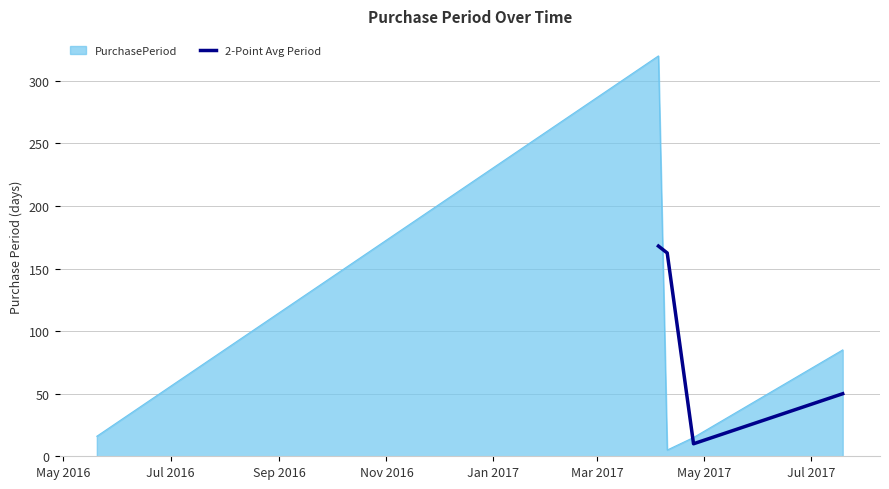

True or false: the data has more than 2 interior local peaks.

False